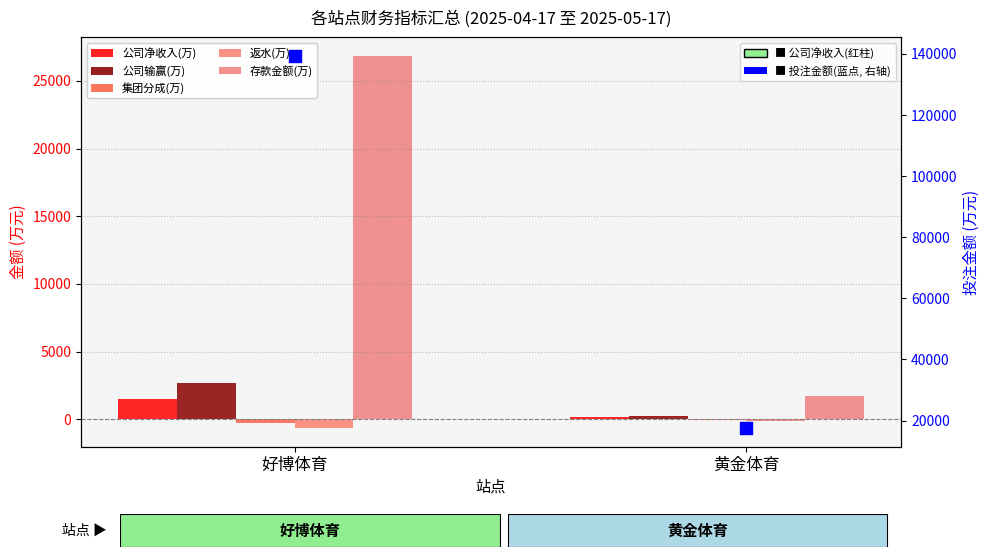

What is the total value across all series at 好博体育?

169356.6